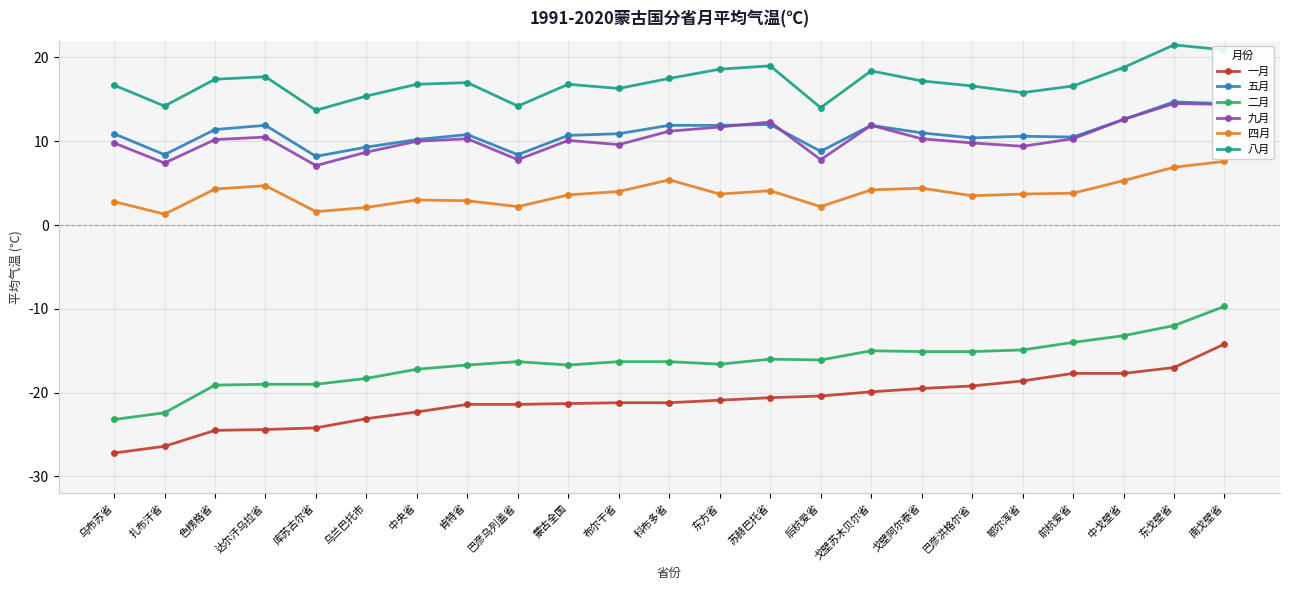

True or false: 四月 and 五月 cross at least once.

False